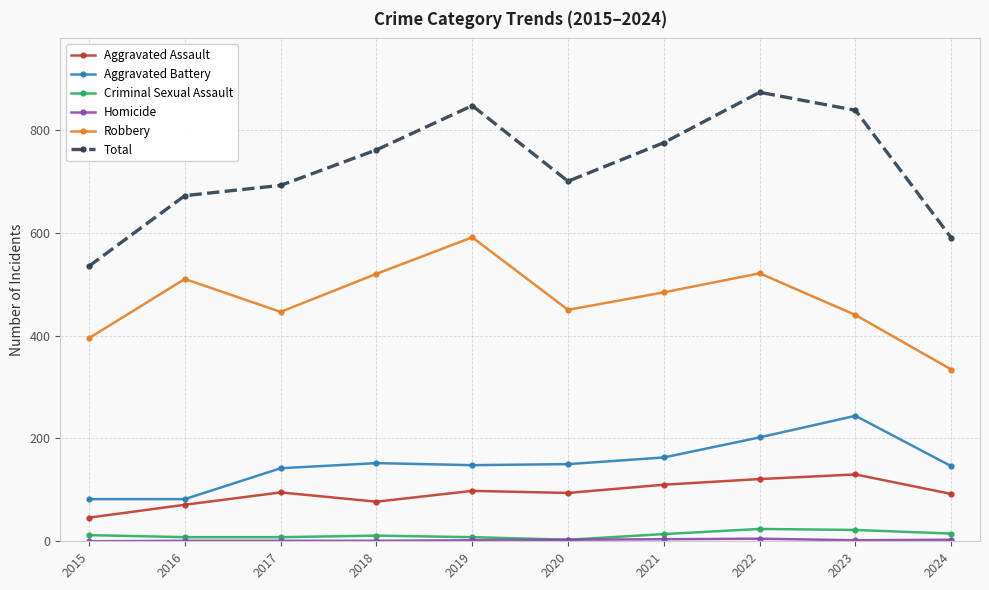

True or false: Criminal Sexual Assault and Aggravated Assault intersect in this chart.

False